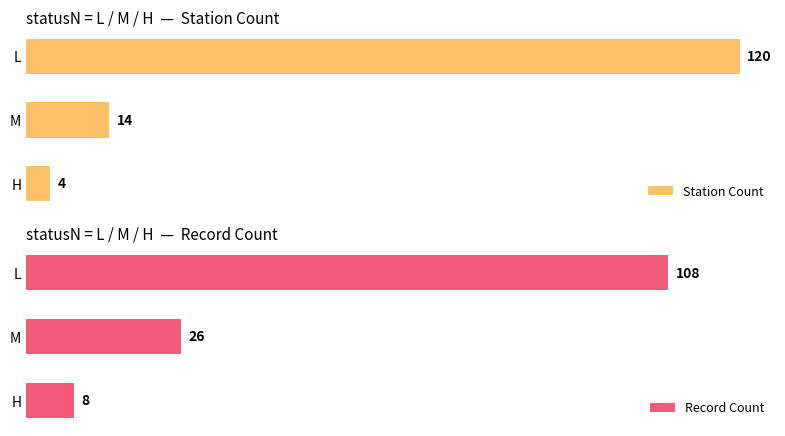

How many categories are shown in the chart?

3